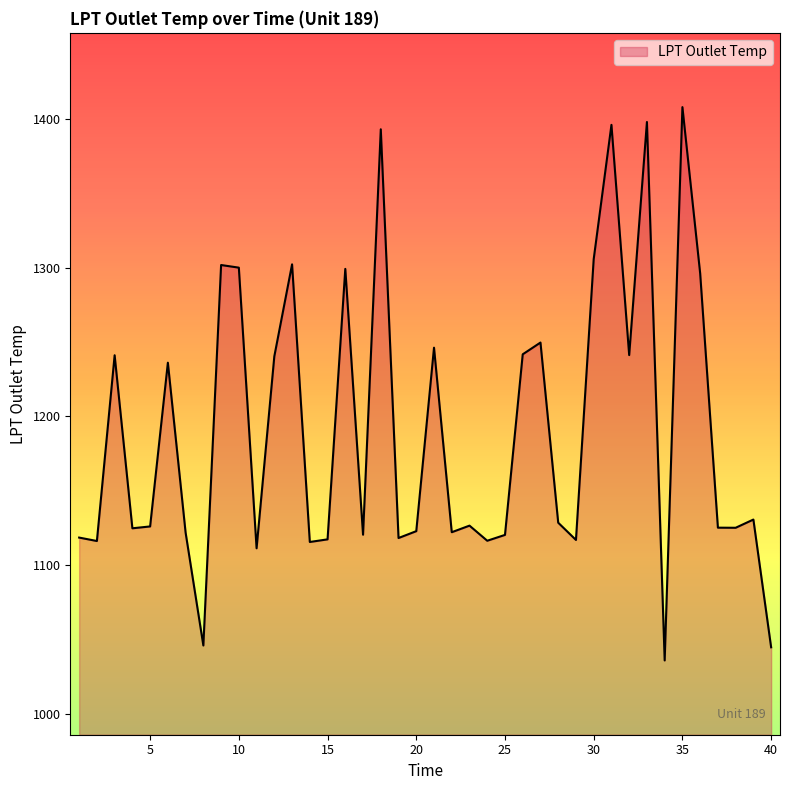

What is the minimum value shown in the chart?

1035.7